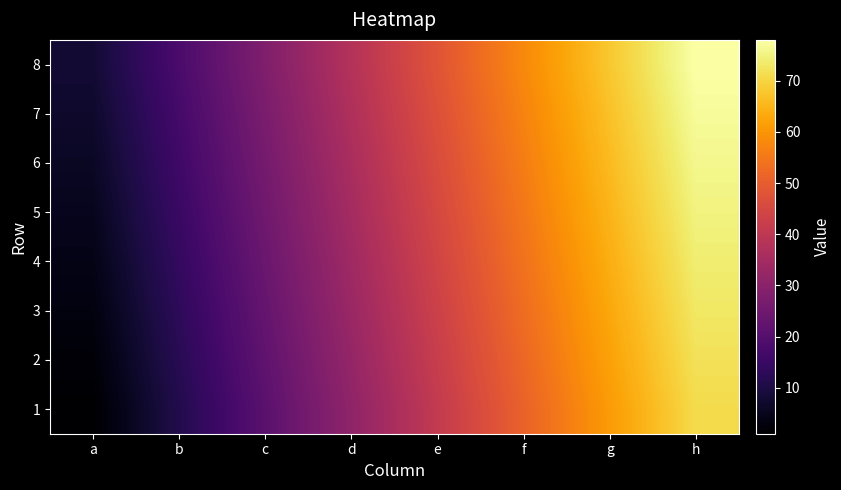

Between d and b, which is larger?

d